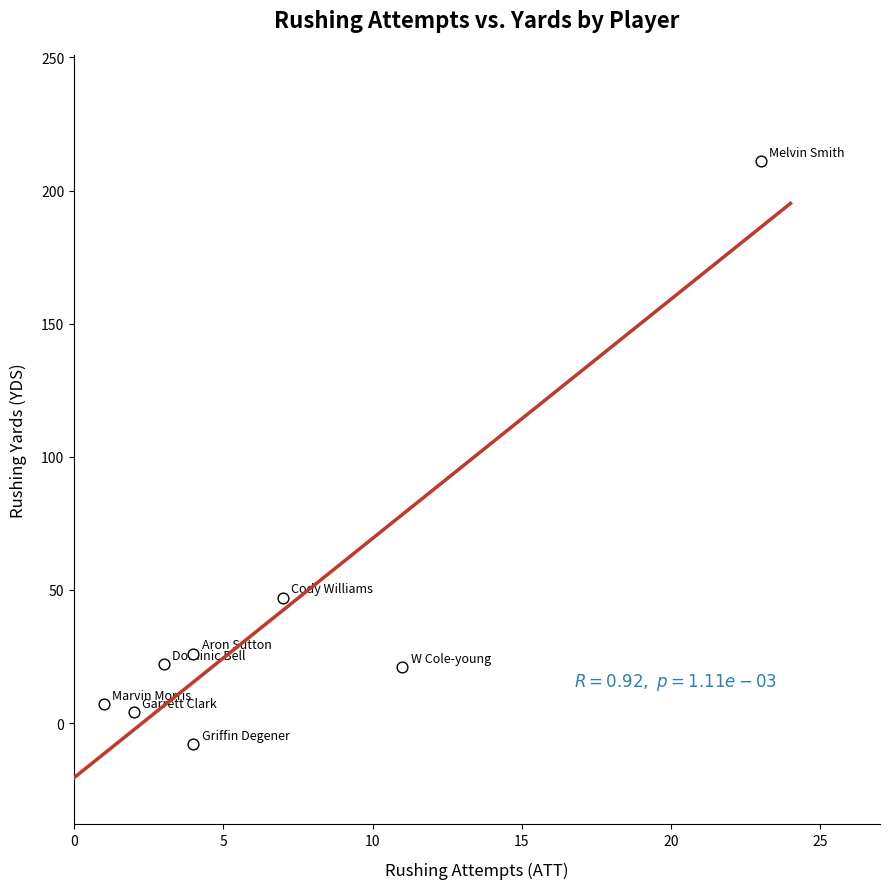

What Y value in the scatter plot is closest to 101?

47